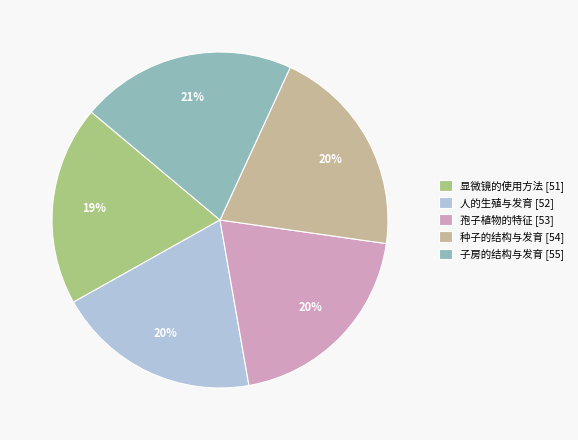

To the nearest percent, what is the difference between the 人的生殖与发育 and 子房的结构与发育 slice percentages?

1%